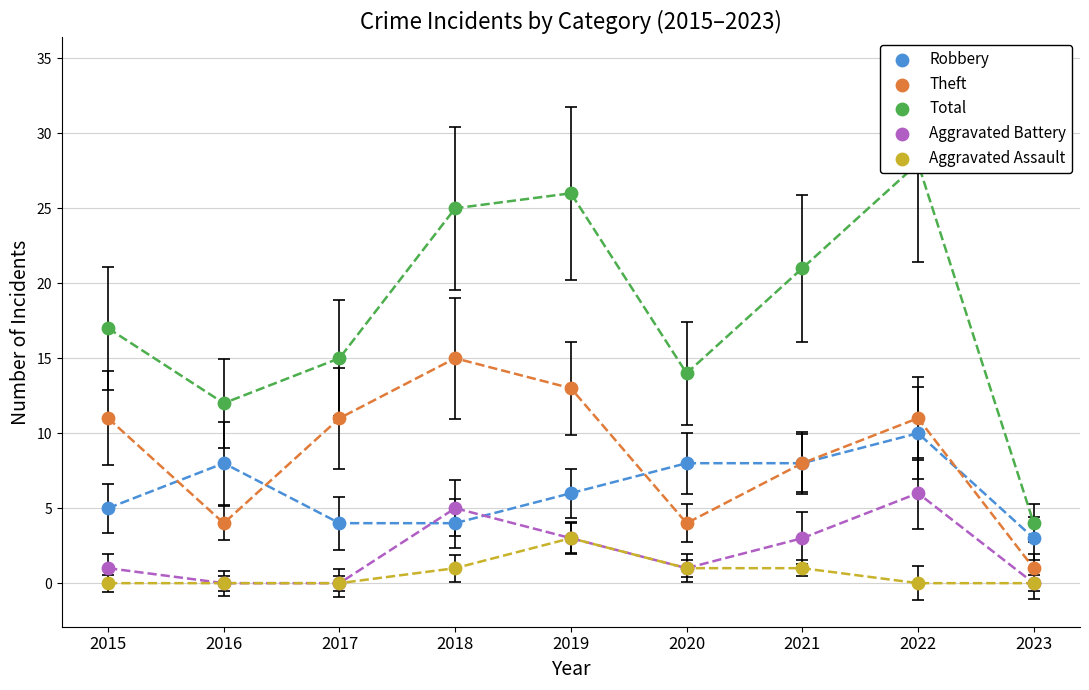

Is the value of Aggravated Battery at 2023 greater than the value of Robbery at 2018?

No